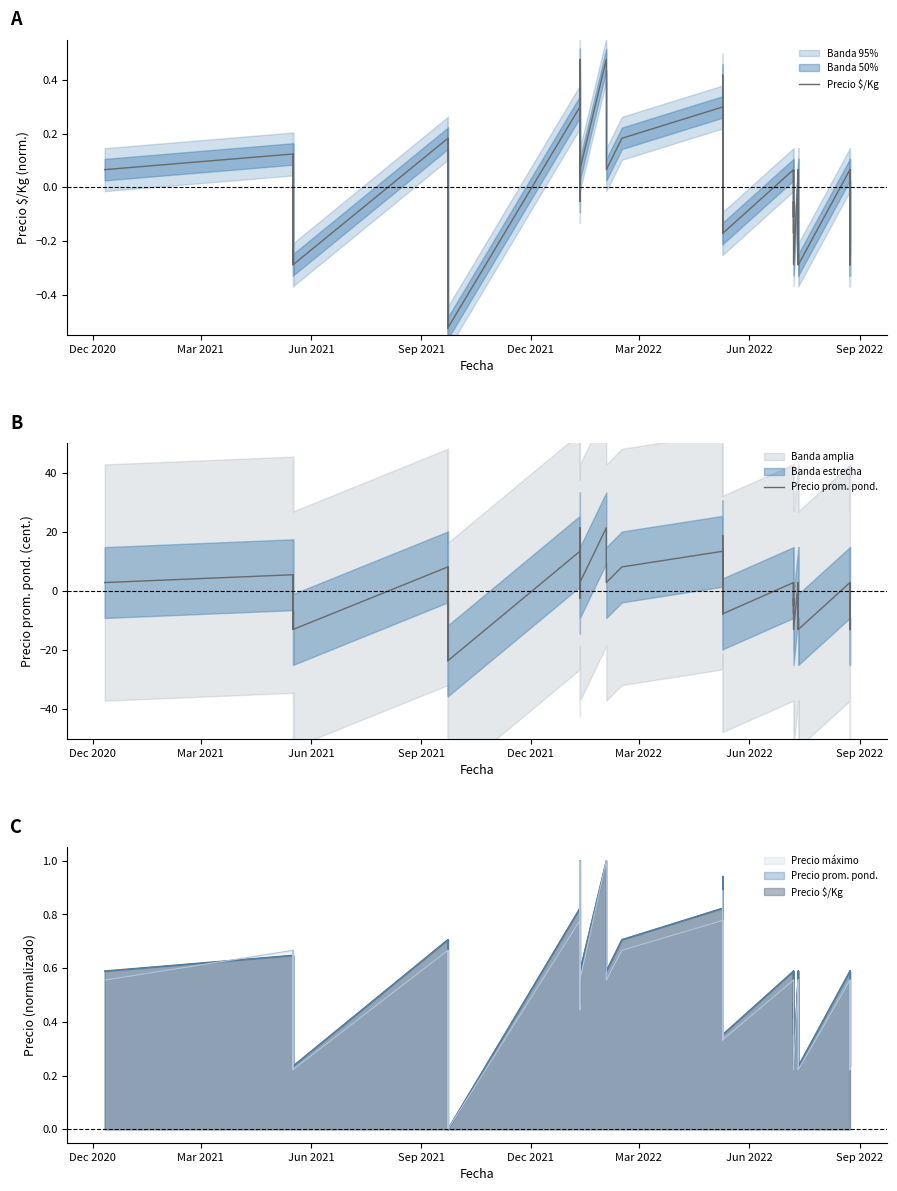

The Precio prom. pond. series shows -5.6 at 33. True or false?

False